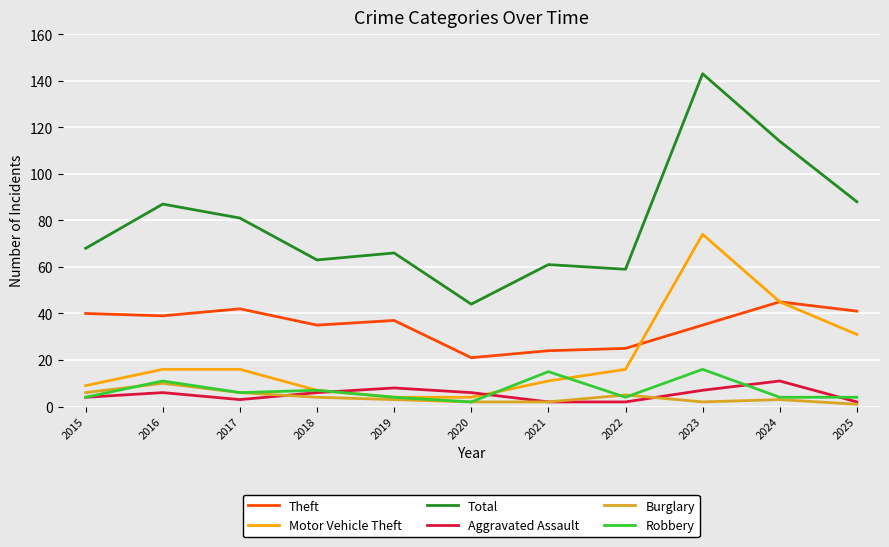

What are all the series names shown in the legend?

Theft, Motor Vehicle Theft, Total, Aggravated Assault, Burglary, Robbery